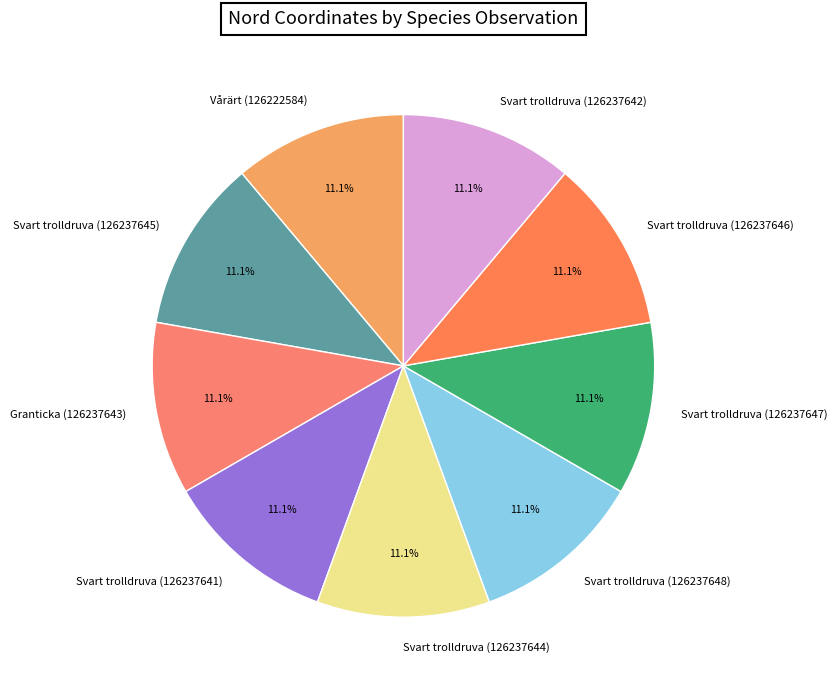

What is the ratio of the value at Svart trolldruva (126237647) to the value at Svart trolldruva (126237644)?

1.0